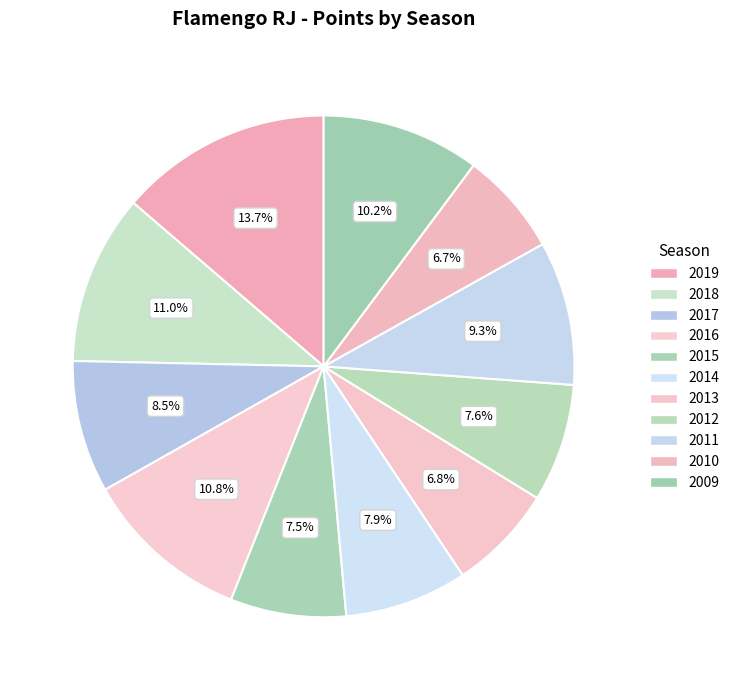

Approximately how many times larger is the value at 2015 compared to 2011?

0.8